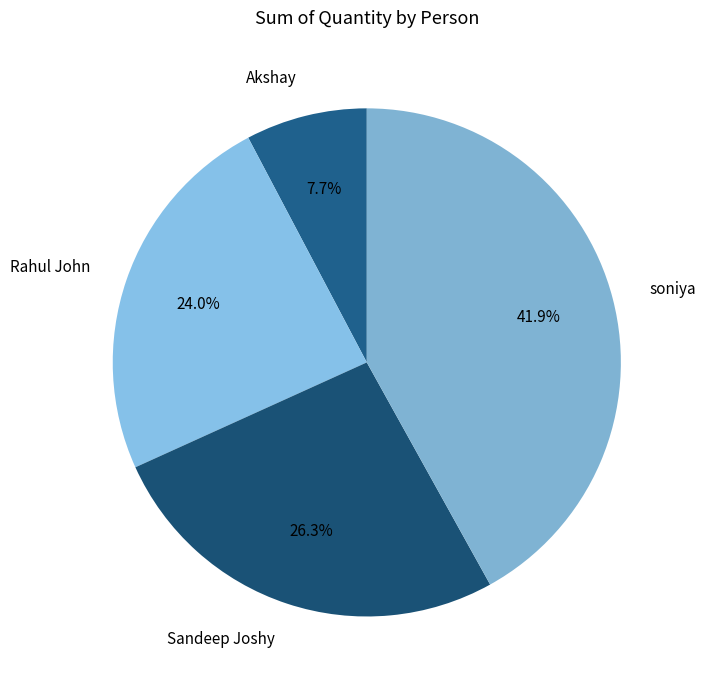

Between Sandeep Joshy and Akshay, which is larger?

Sandeep Joshy